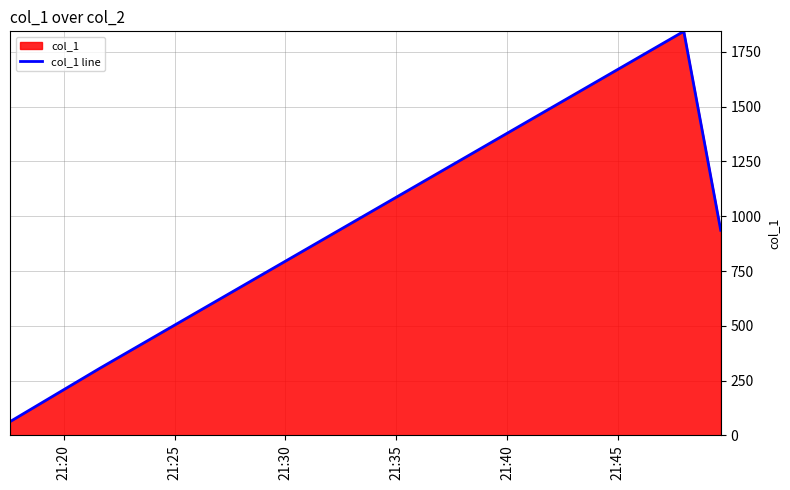

What is the minimum value shown in the chart?

62.7